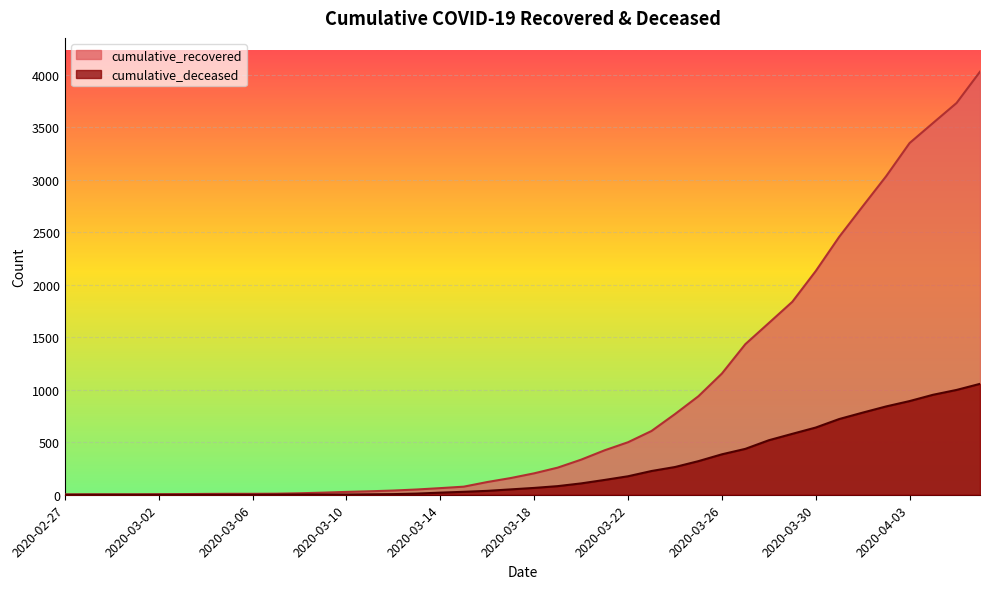

Is it true that cumulative_deceased equals 0 at 2020-03-04?

True